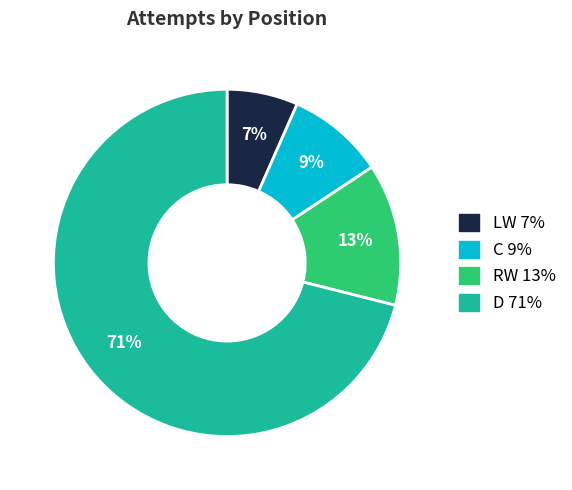

To the nearest percent, what is the combined percentage of RW and C?

22%